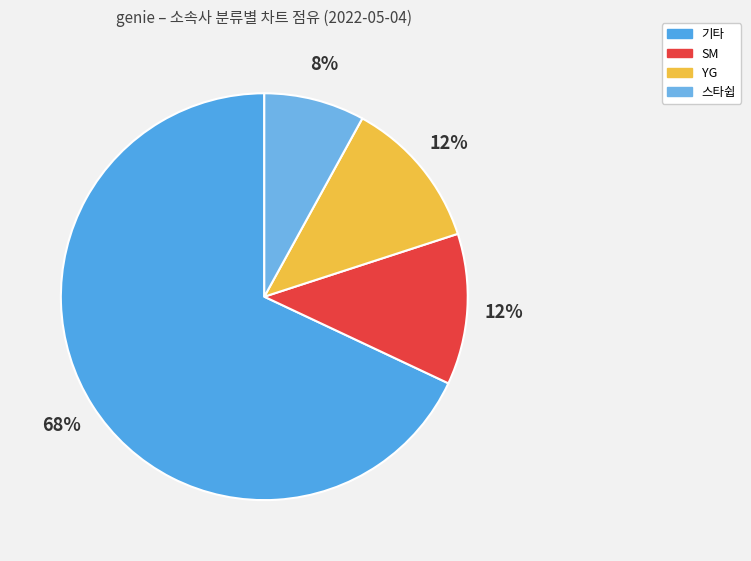

What is the largest slice in the pie chart?

기타